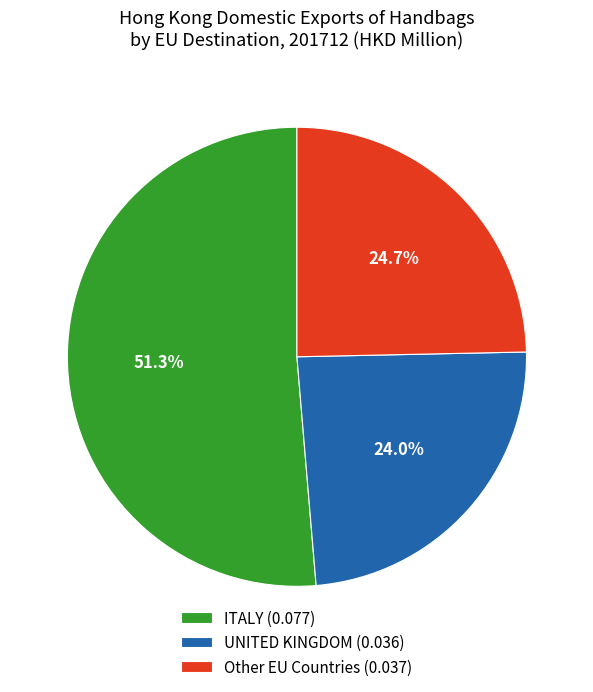

To the nearest percent, what is the average slice percentage?

33%